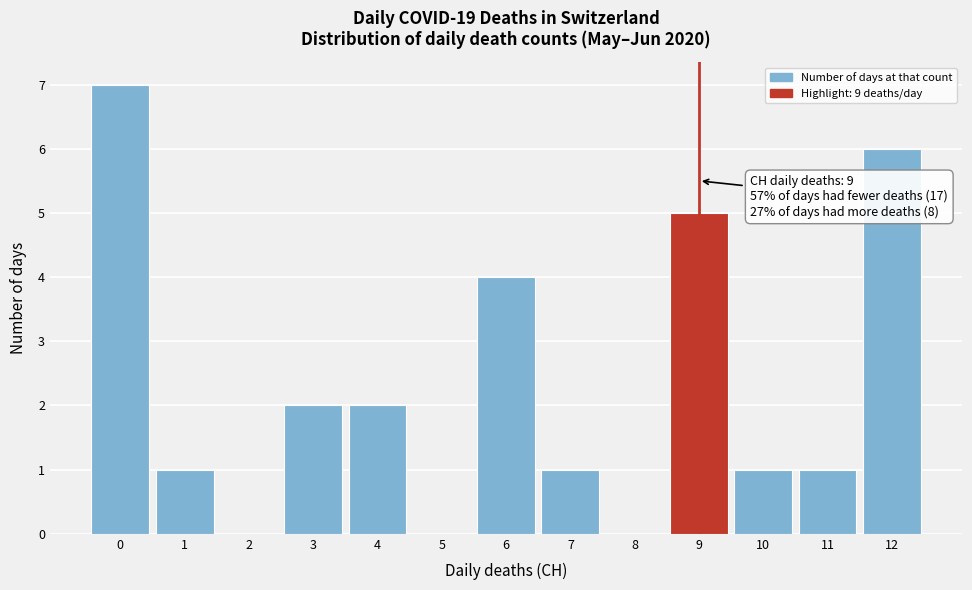

Which range on the x-axis has the tallest bar?

-0.5 to 0.5